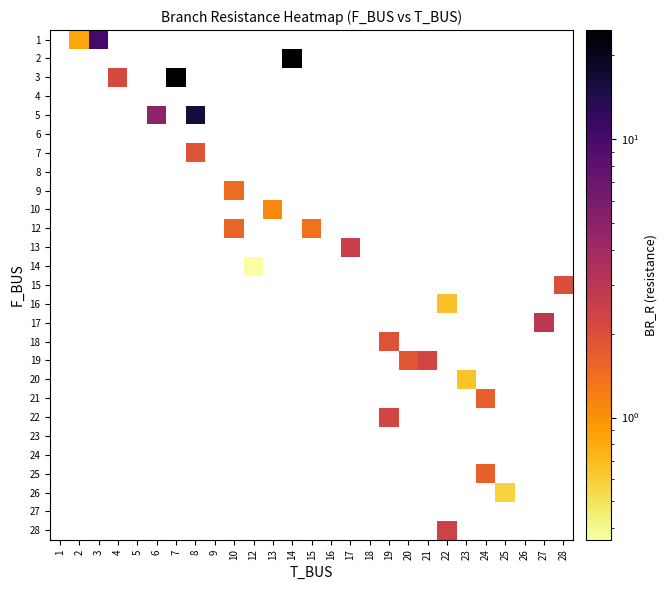

Which label corresponds to the smallest value in the chart?

12